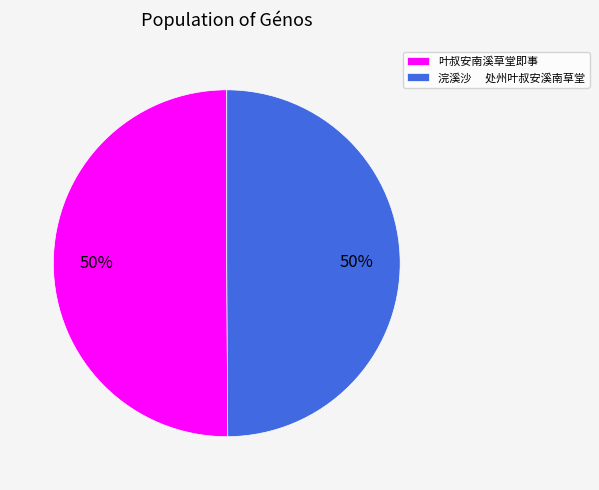

Is it true that 浣溪沙 处州叶叔安溪南草堂 is 50% of the pie?

True